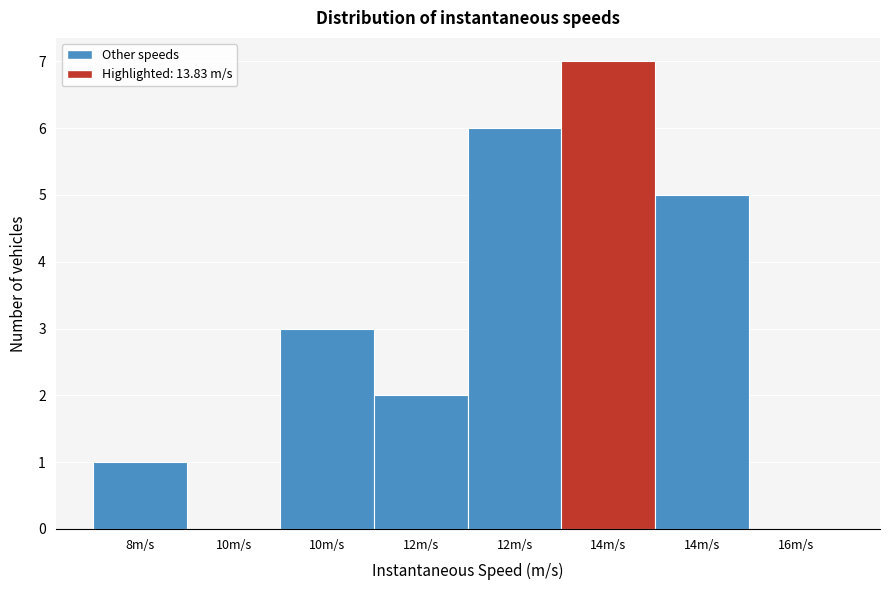

How many data points does each series have?

8